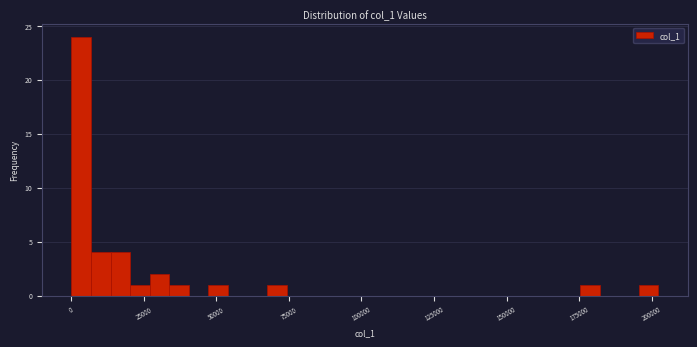

Read against the x-axis, roughly where is the centre of the tallest bar?

5000